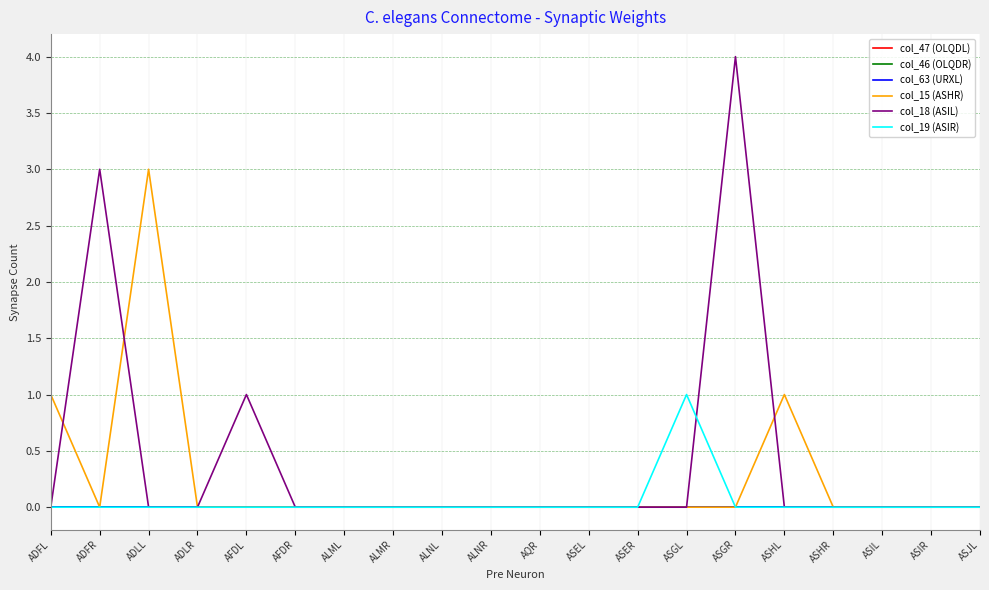

Which series has the largest range (max minus min)?

col_18 (ASIL)